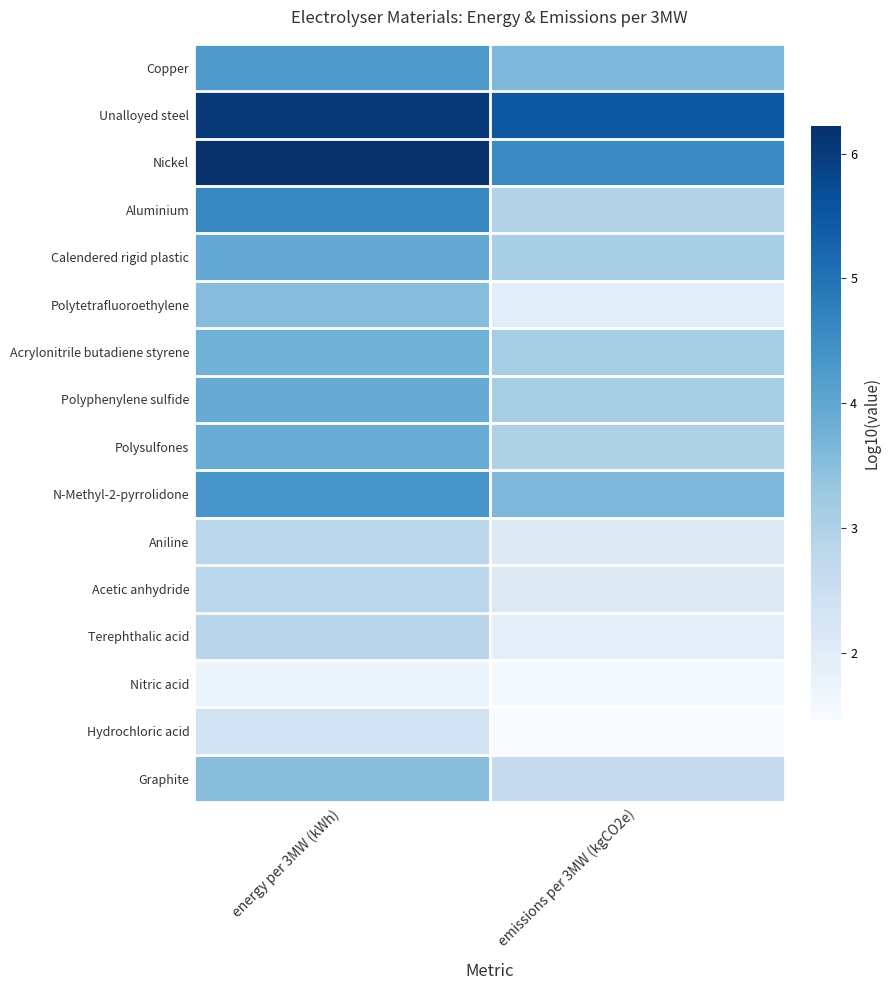

At how many categories does at least one series exceed 3?

2